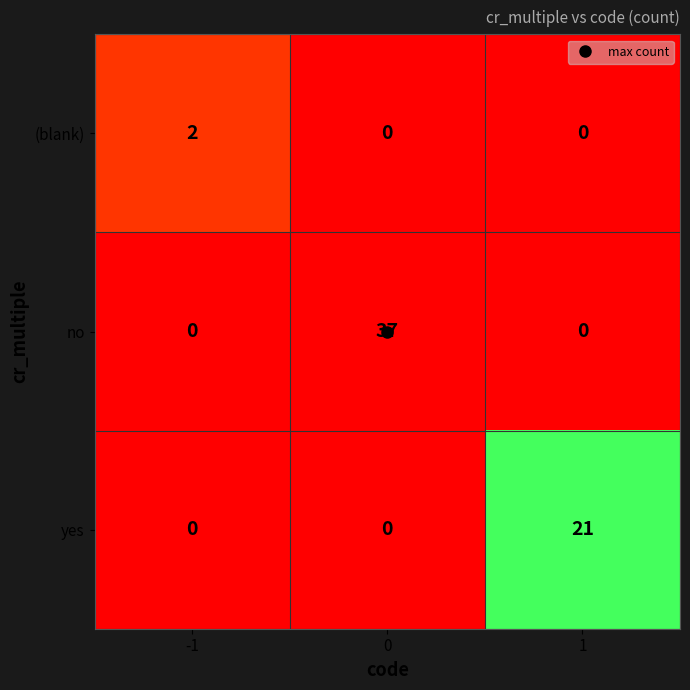

Rank the series by their maximum value, from lowest to highest.

(blank), yes, no